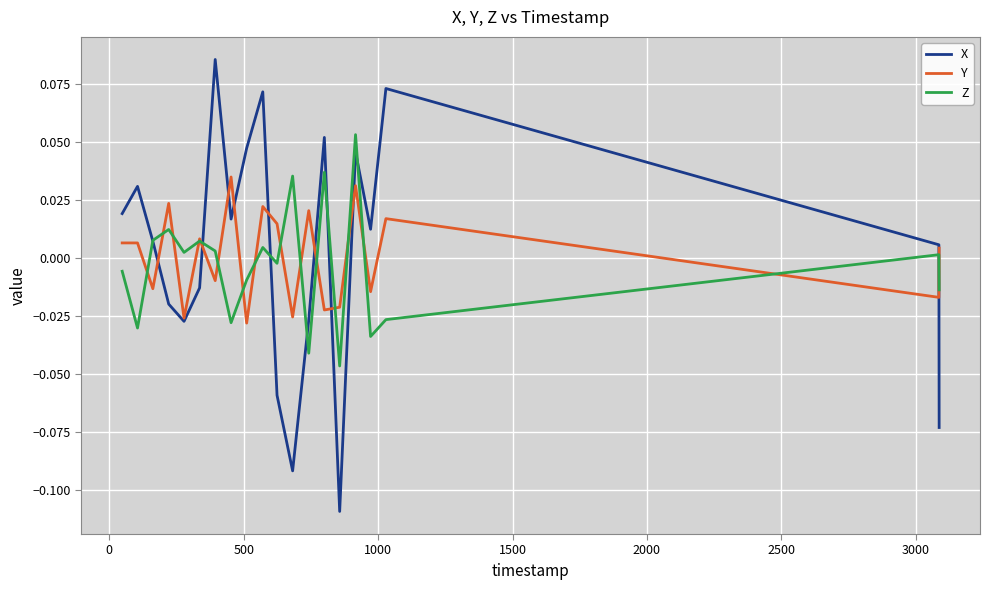

Rank the series by their maximum value, from highest to lowest.

X, Z, Y